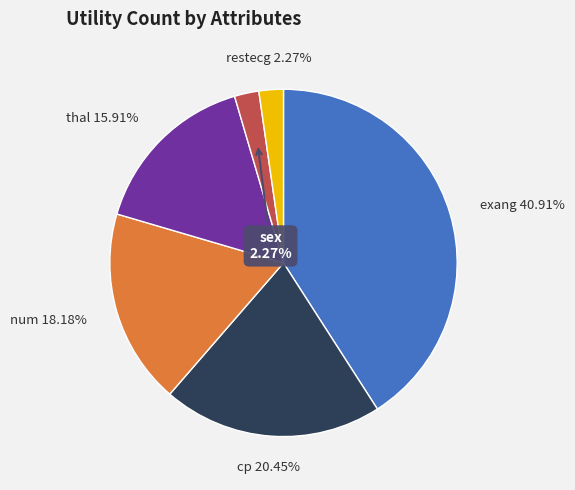

To the nearest percent, what is the average slice percentage?

17%